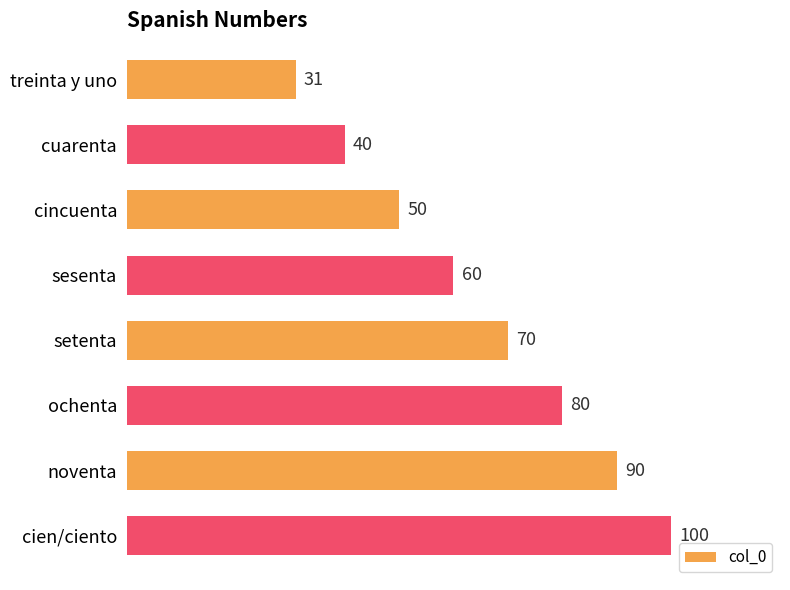

What is the smallest value displayed?

31